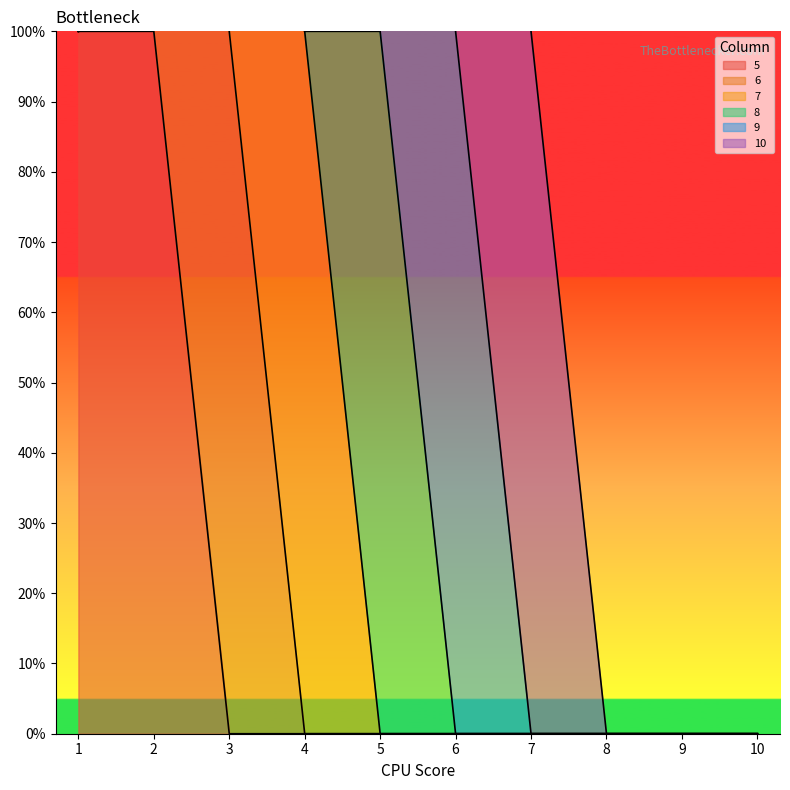

True or false: 7 and 10 cross at least once.

False